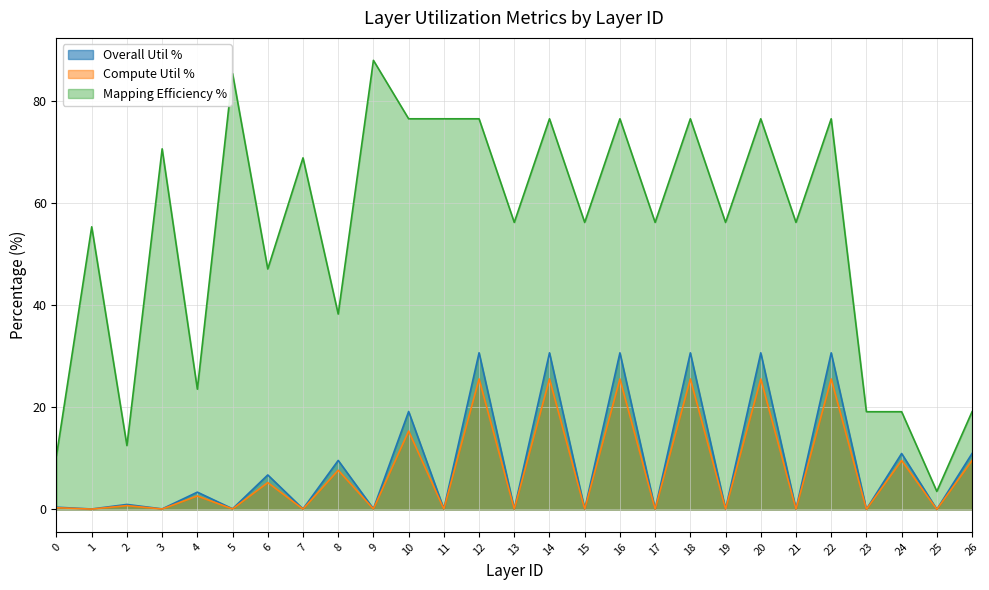

In Overall Util %, how many points are lower than both neighbors (excluding endpoints)?

13